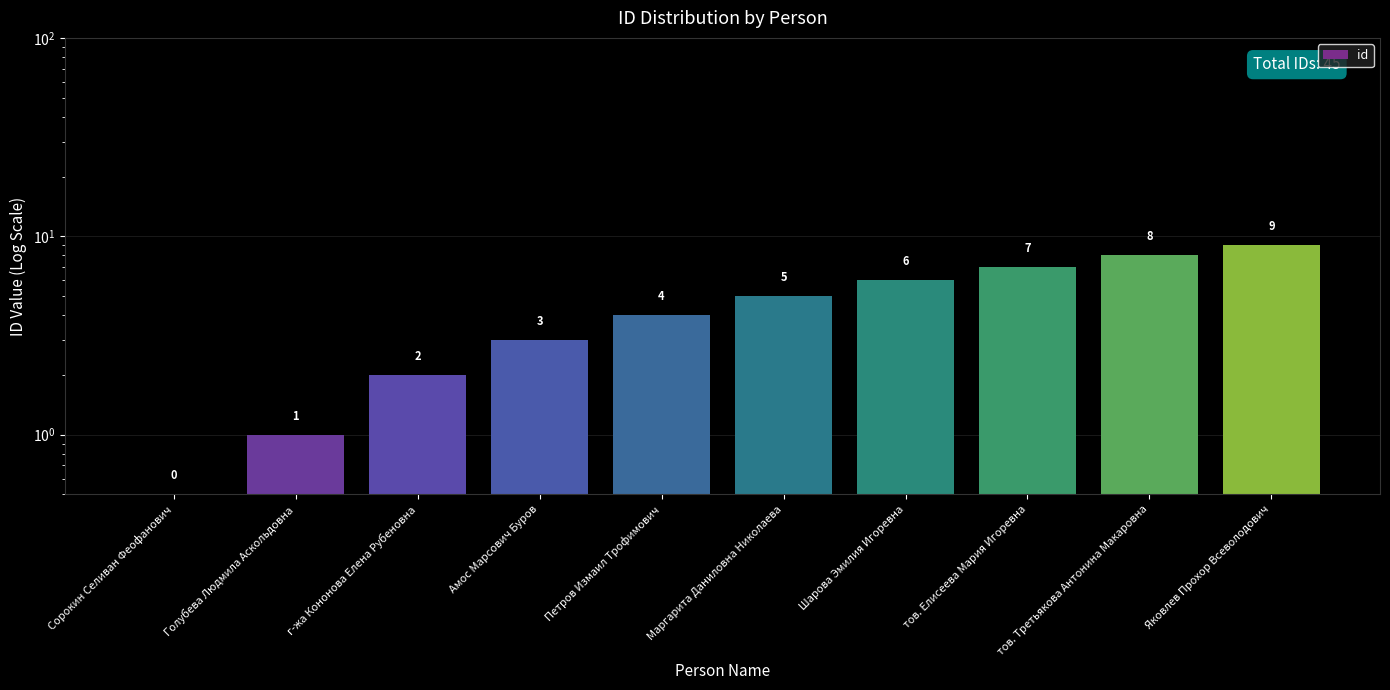

At which category does the chart reach its minimum across all series?

Сорокин Селиван Феофанович